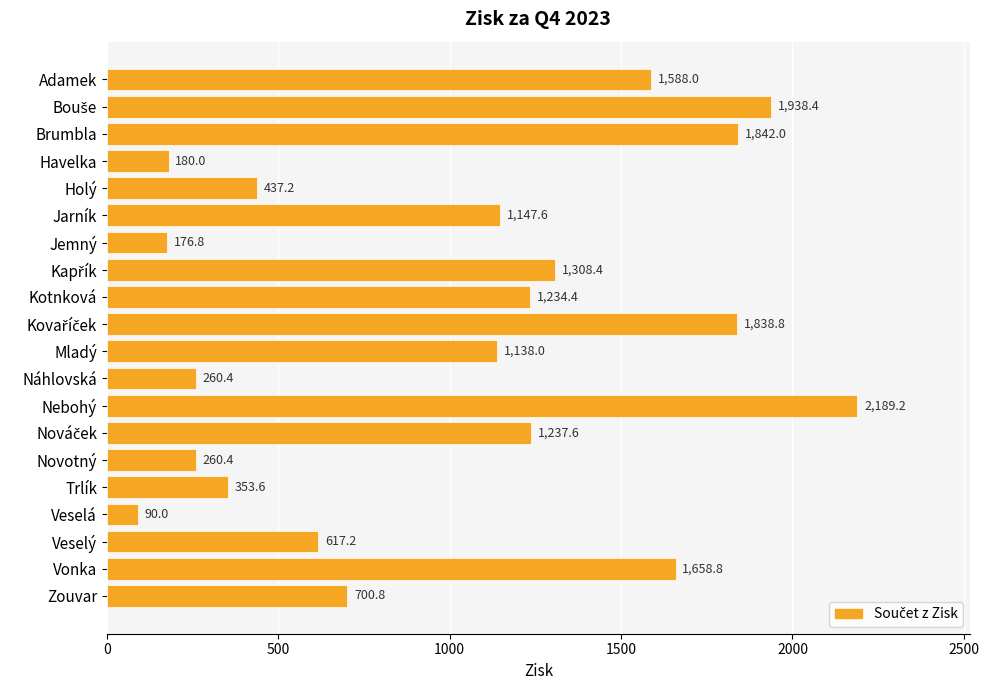

Does the chart contain stacked bars?

No